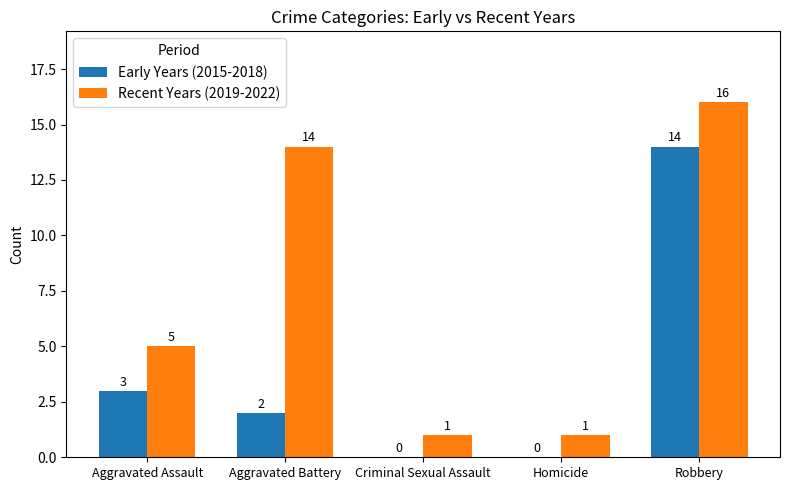

How many groups of bars are there?

5